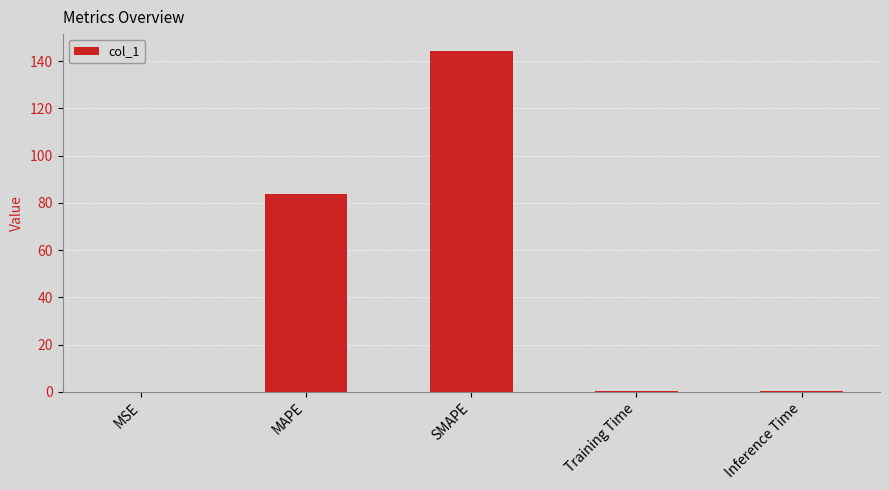

The value at Training Time is 0.4. True or false?

True